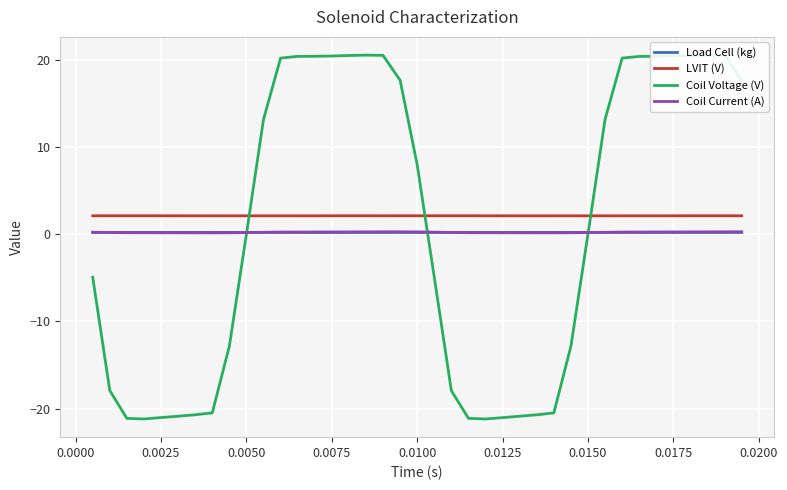

What is the lowest value of the LVIT (V) series?

2.1